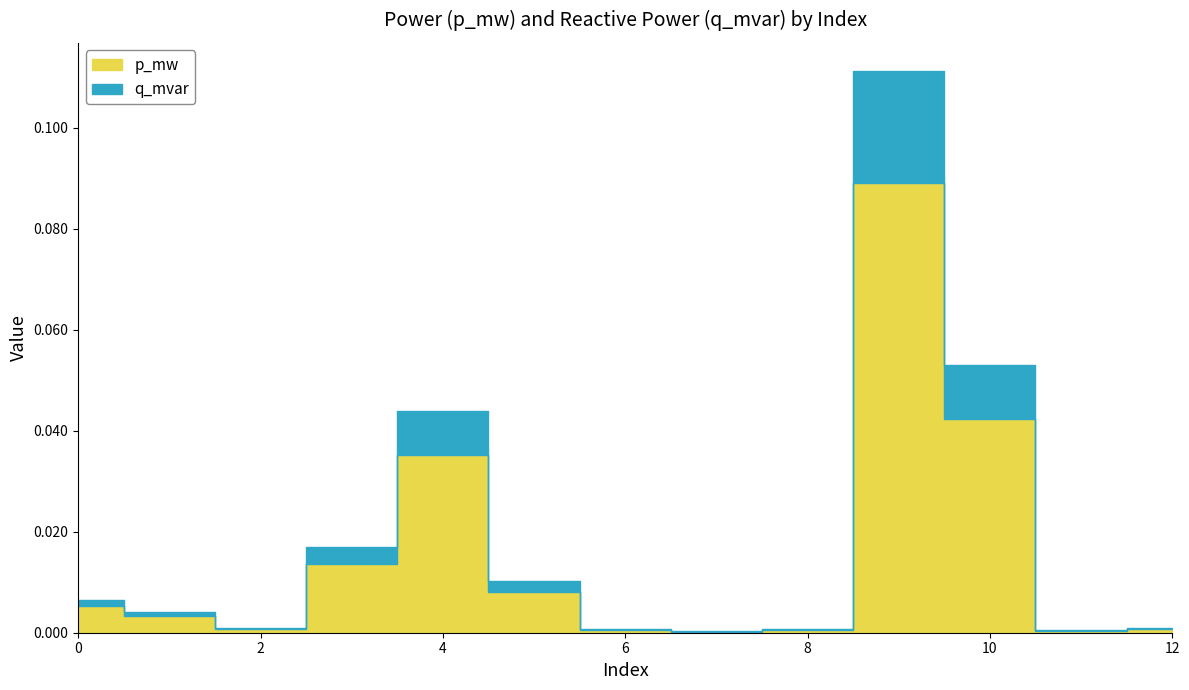

List the series in order of their peak value, lowest first.

p_mw, q_mvar